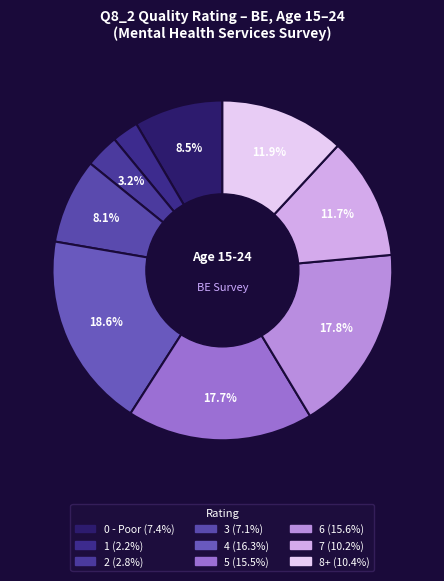

How many slices are in this pie chart?

9